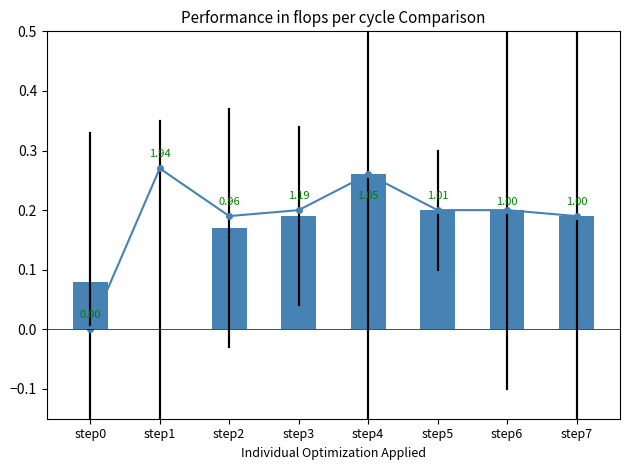

Reading left to right, transcribe all the data shown in this chart.

0.1	0.0	0.2	0.2	0.3	0.2	0.2	0.2